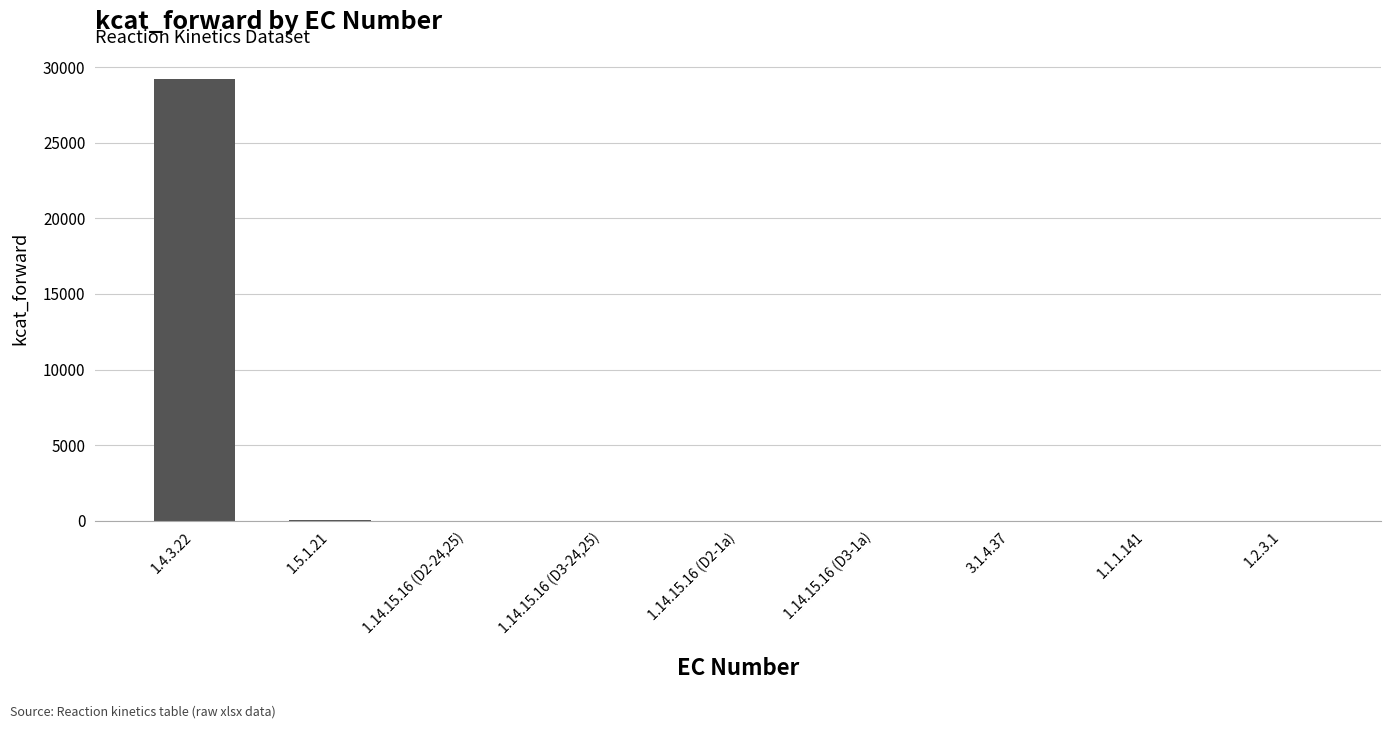

Approximately how many times larger is the value at 1.4.3.22 compared to 3.1.4.37?

3829.6